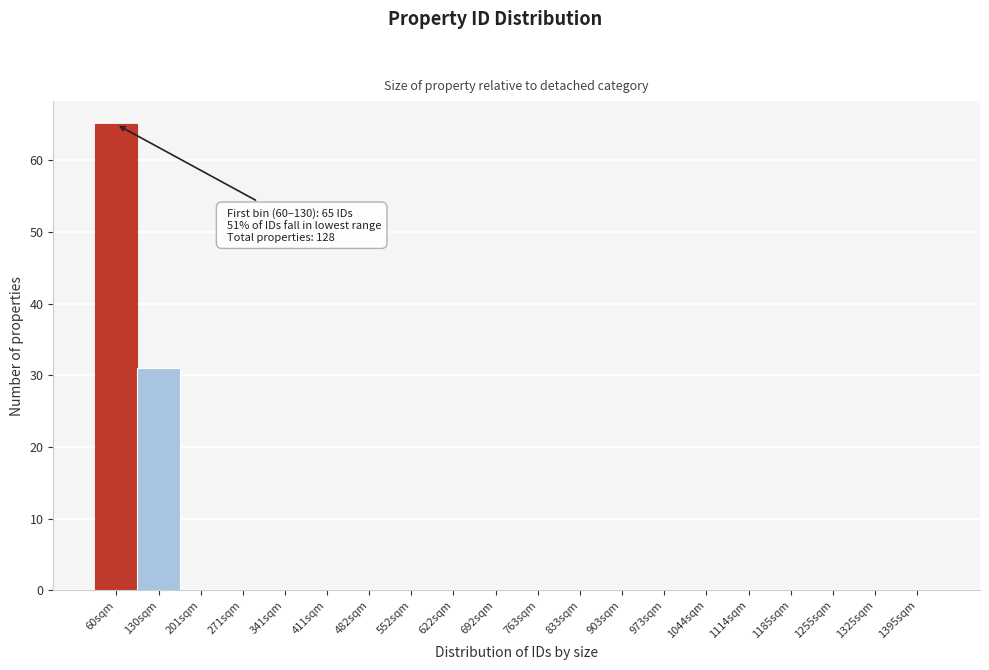

Reading left to right, what are all the values shown in this chart?

60sqm=65	130sqm=31	201sqm=0	271sqm=0	341sqm=0	411sqm=0	482sqm=0	552sqm=0	622sqm=0	692sqm=0	763sqm=0	833sqm=0	903sqm=0	973sqm=0	1044sqm=0	1114sqm=0	1185sqm=0	1255sqm=0	1325sqm=0	1395sqm=0